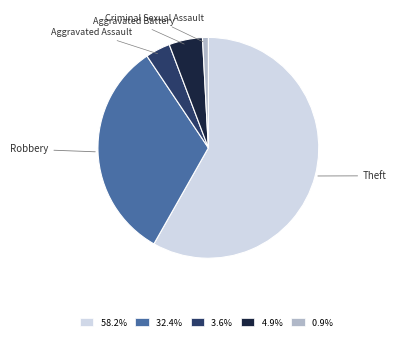

Between Theft and Robbery, which is larger?

Theft